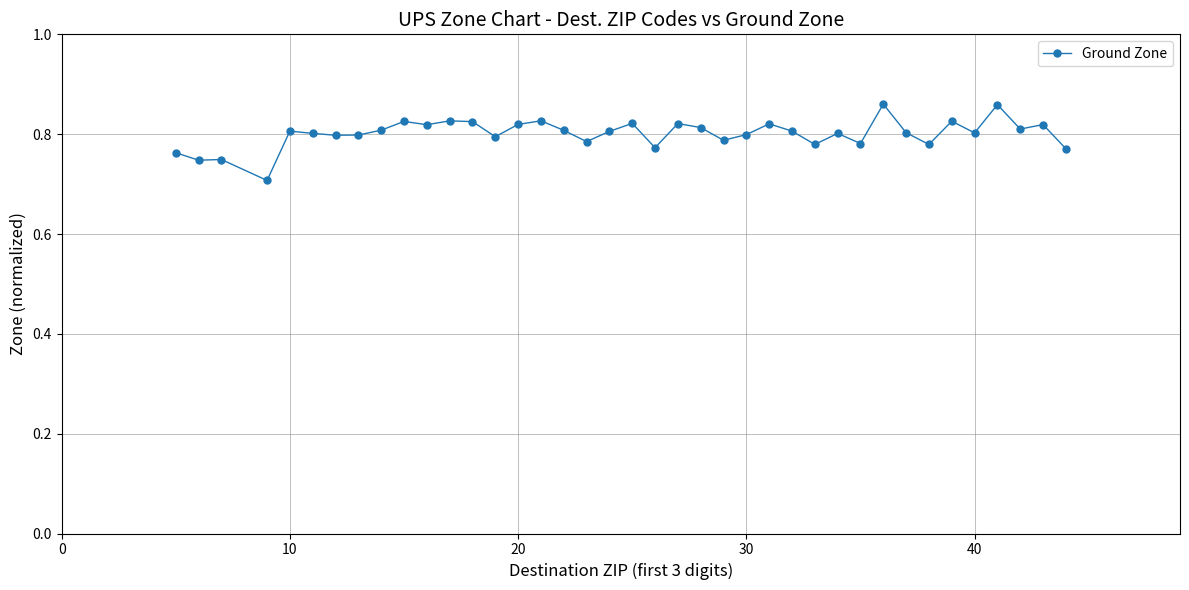

True or false: the data has more than 1 interior local peaks.

True